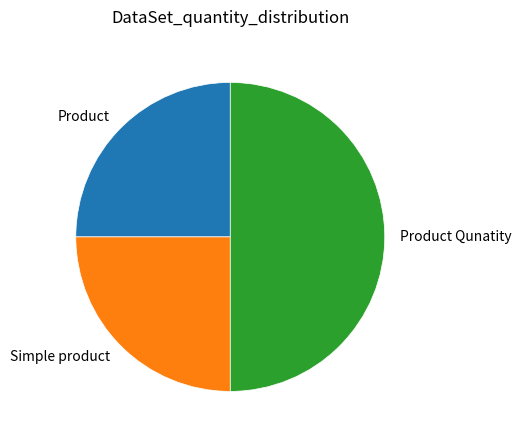

What is the largest slice in the pie chart?

Product Qunatity